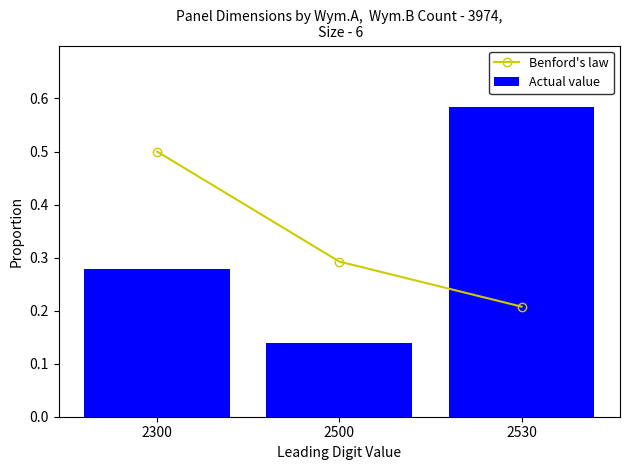

Which has a higher value, 2500 or 2530?

2500